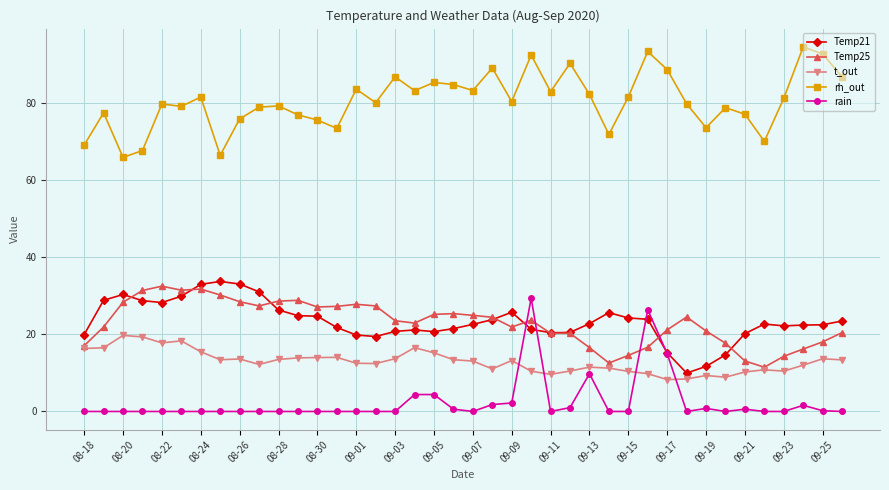

What is the difference between the maximum and minimum values in the Temp21 series?

23.8